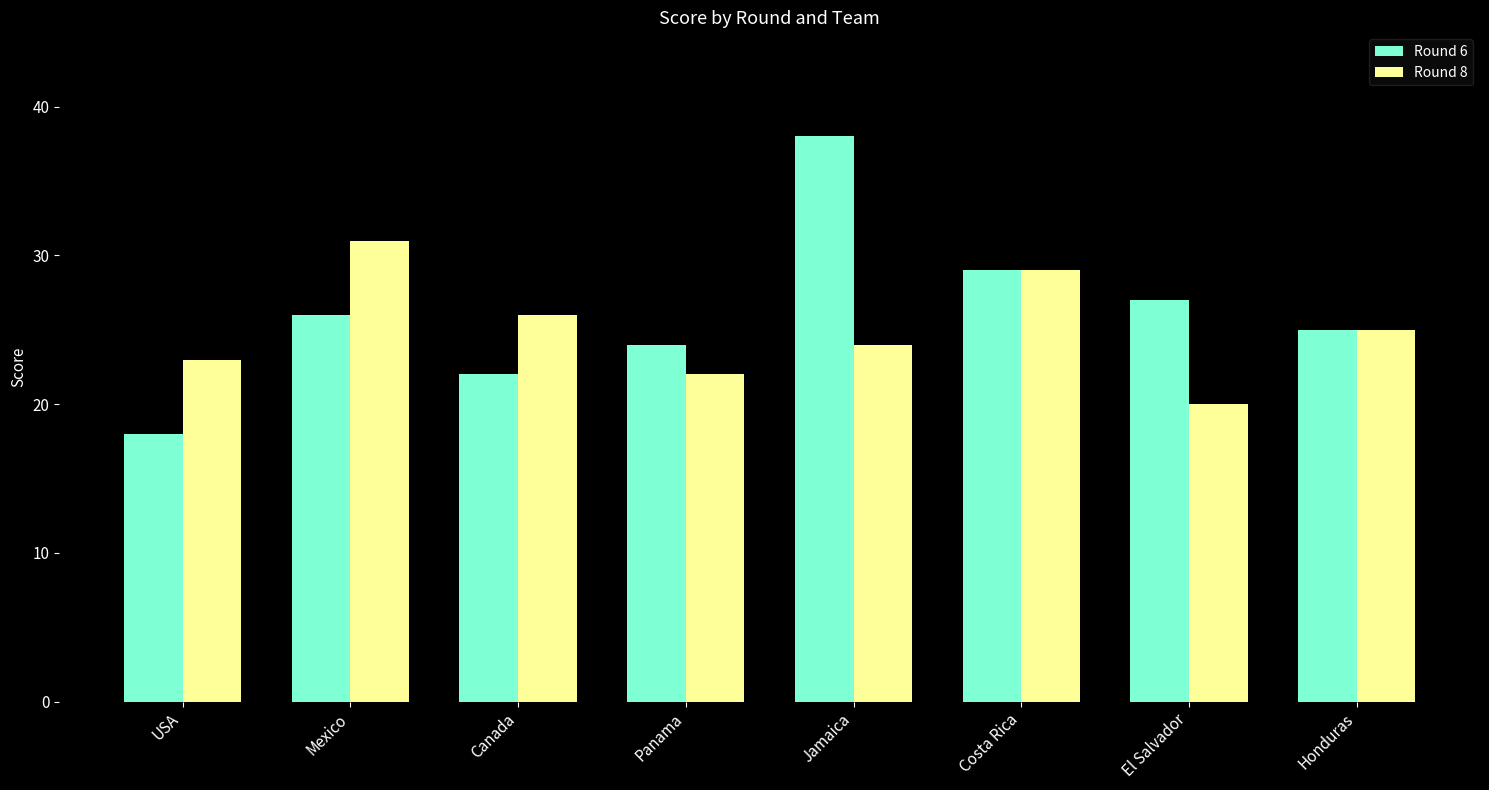

Is the value of Round 8 at Honduras greater than the value of Round 6 at El Salvador?

No